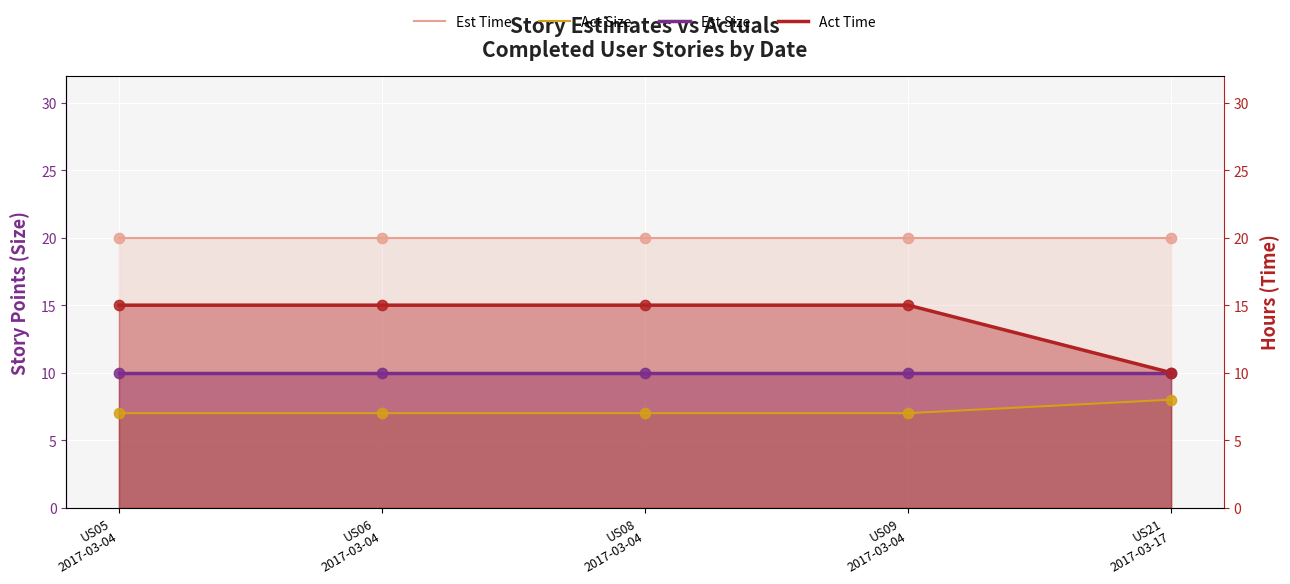

At how many categories does at least one series exceed 14?

5